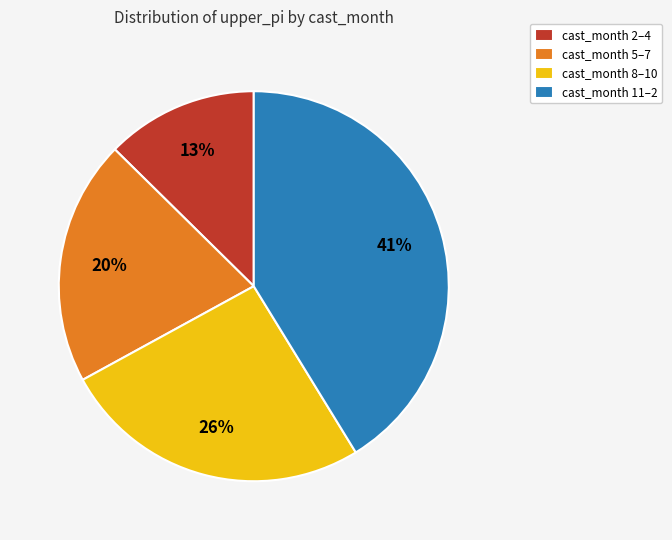

How many slices are in this pie chart?

4